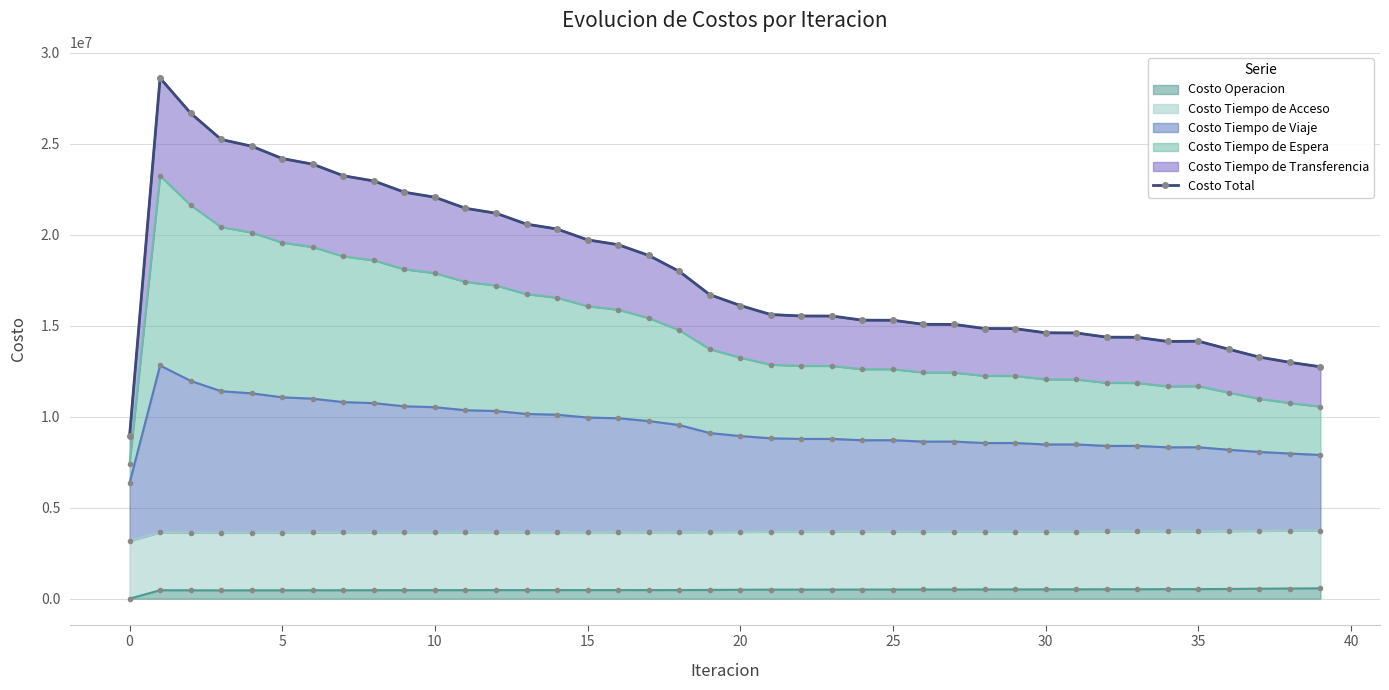

What is the average value?

18033157.7